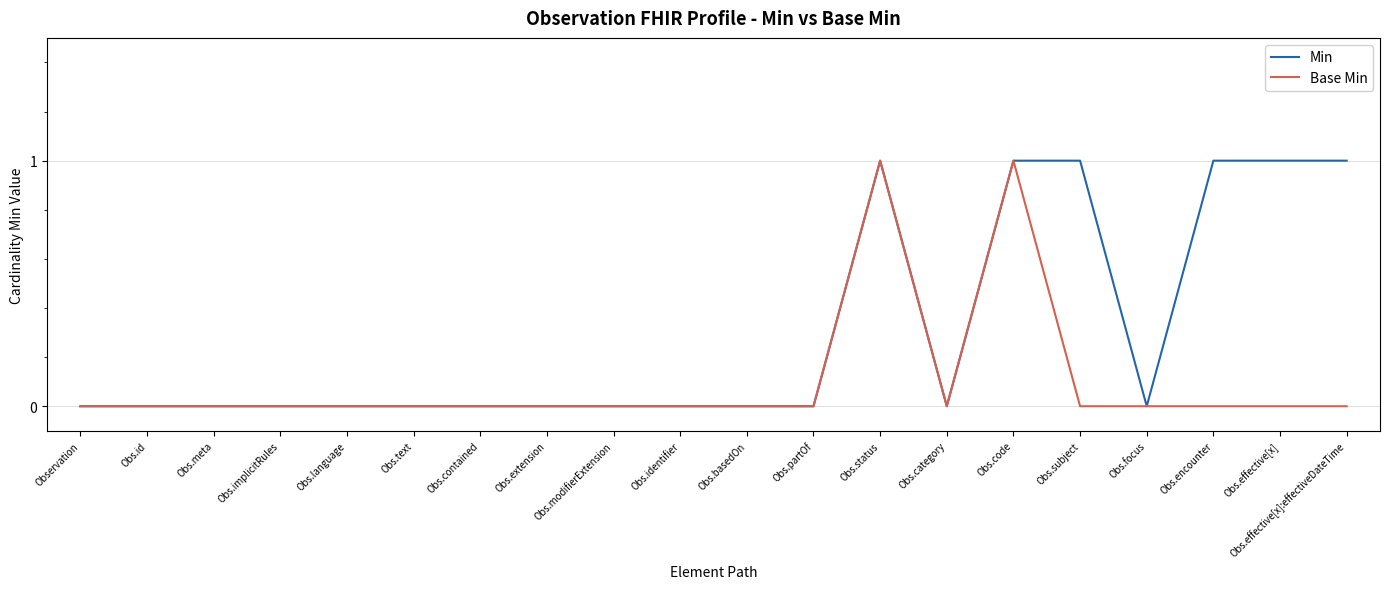

How many Base Min values are between 0 and 1?

20